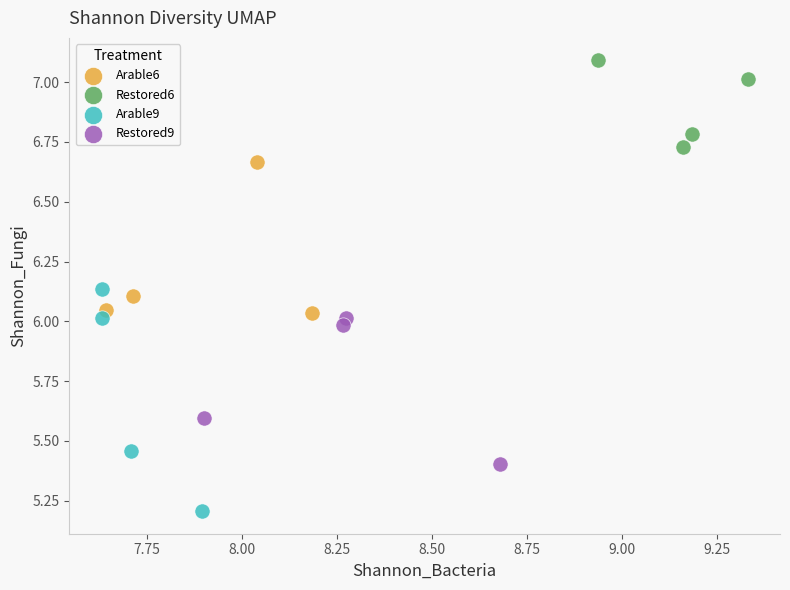

Which series reaches the minimum Y coordinate?

Arable9